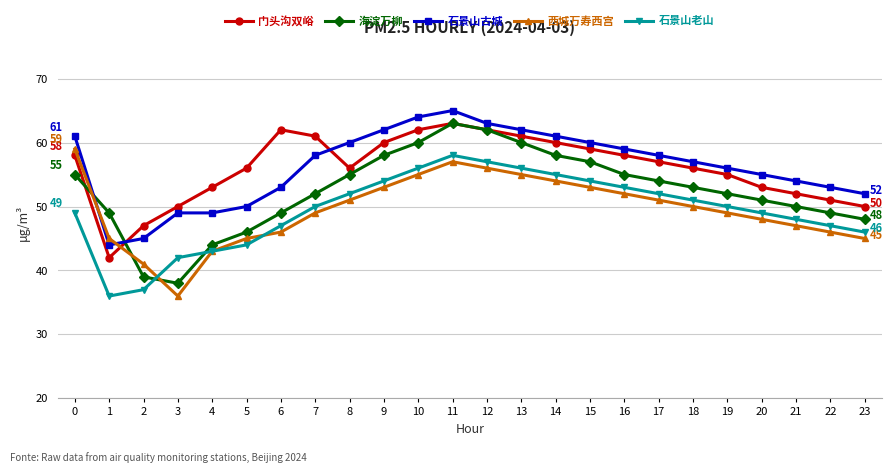

Reading left to right, list all the values displayed in this chart.

门头沟双峪: 58	42	47	50	53	56	62	61	56	60	62	63	62	61	60	59	58	57	56	55	53	52	51	50
海淀万柳: 55	49	39	38	44	46	49	52	55	58	60	63	62	60	58	57	55	54	53	52	51	50	49	48
石景山古城: 61	44	45	49	49	50	53	58	60	62	64	65	63	62	61	60	59	58	57	56	55	54	53	52
西城万寿西宫: 59	45	41	36	43	45	46	49	51	53	55	57	56	55	54	53	52	51	50	49	48	47	46	45
石景山老山: 49	36	37	42	43	44	47	50	52	54	56	58	57	56	55	54	53	52	51	50	49	48	47	46